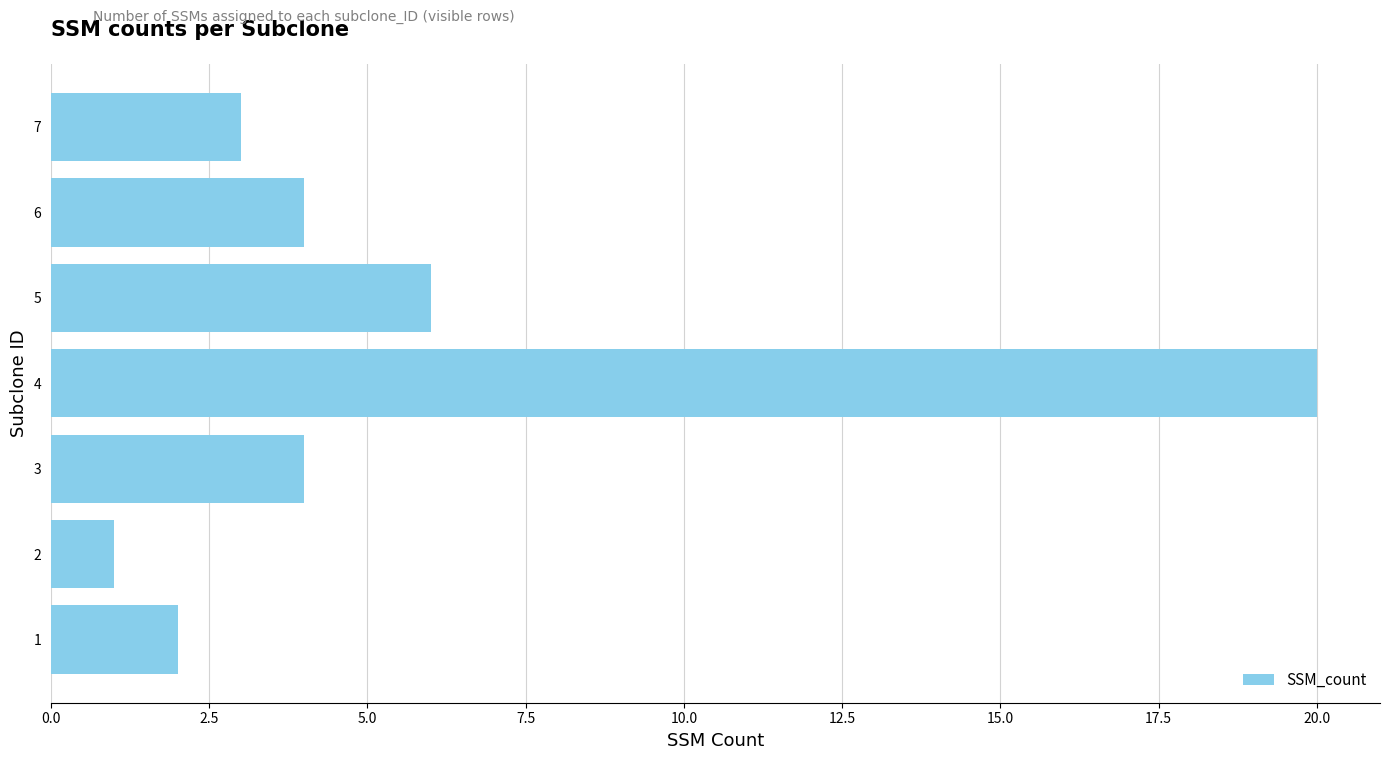

Where is the data nearest to the value 10?

5